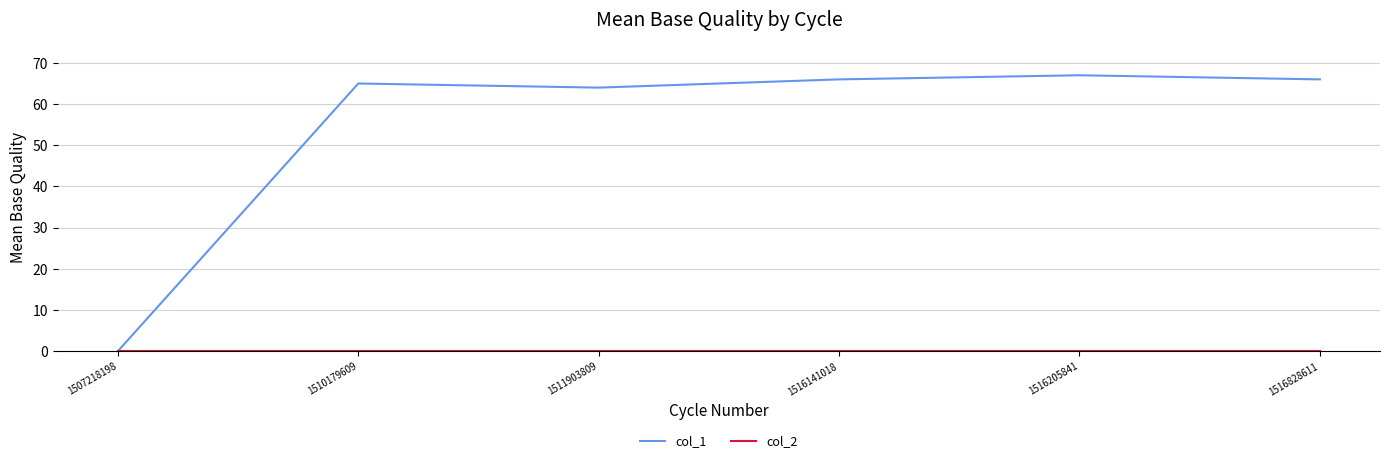

What is the maximum value shown in the chart?

67